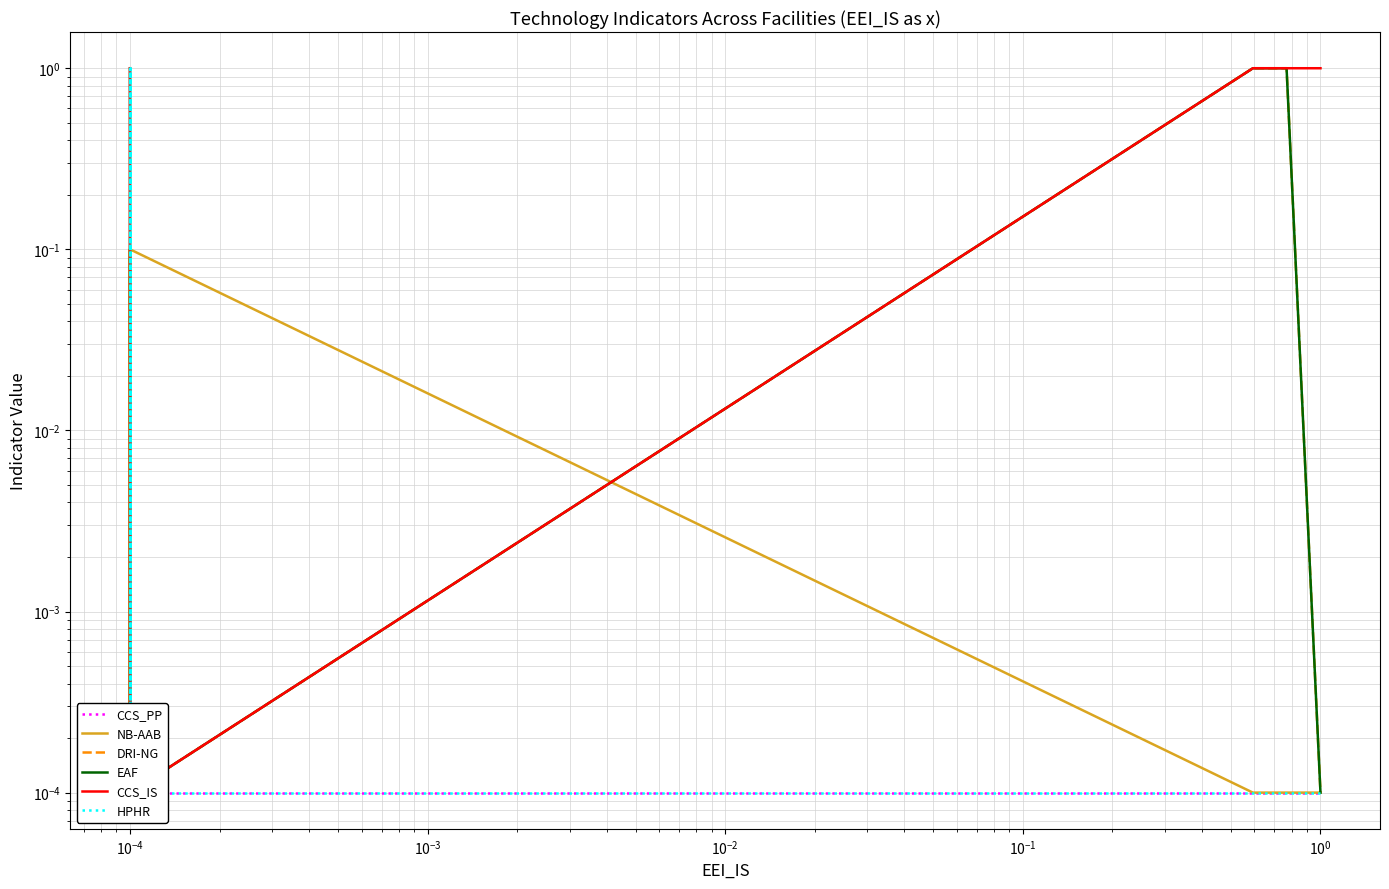

Count the number of categories in the chart.

15